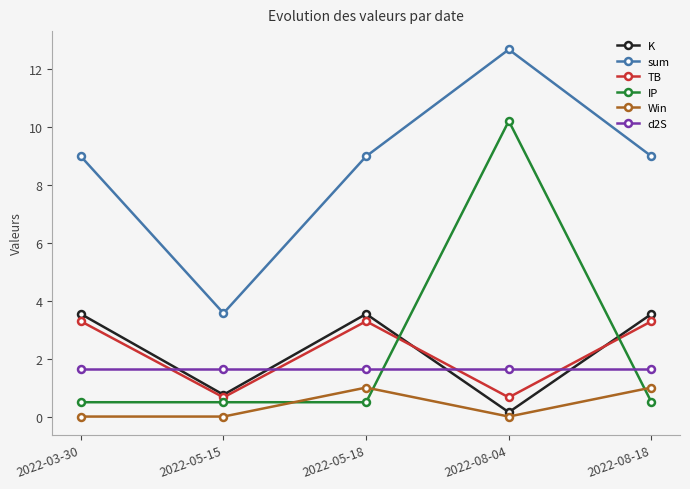

What position from the right is 2022-08-04?

2